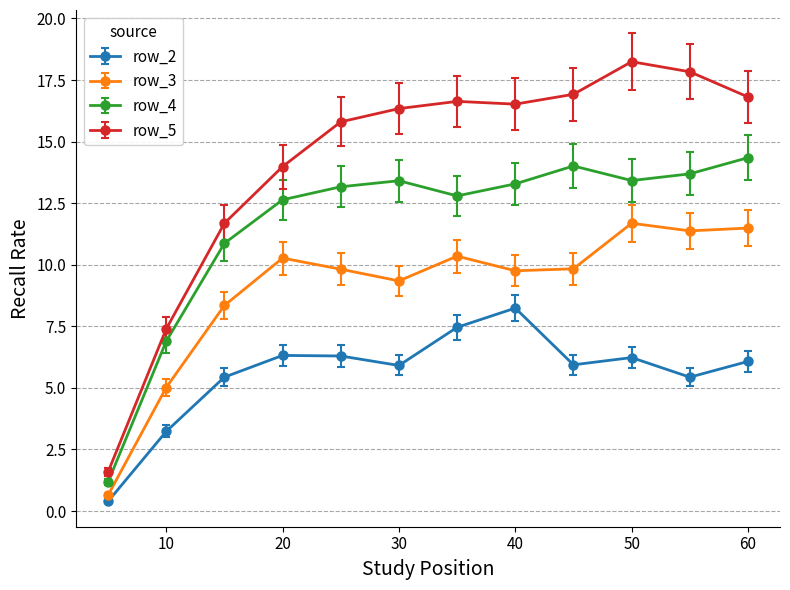

What is the greatest value displayed?

18.2